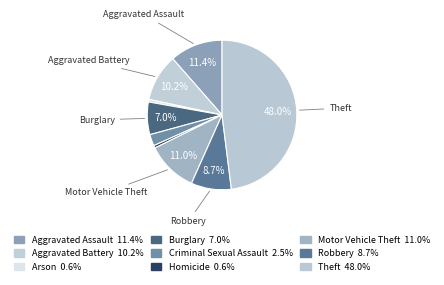

How many segments does this pie chart have?

9